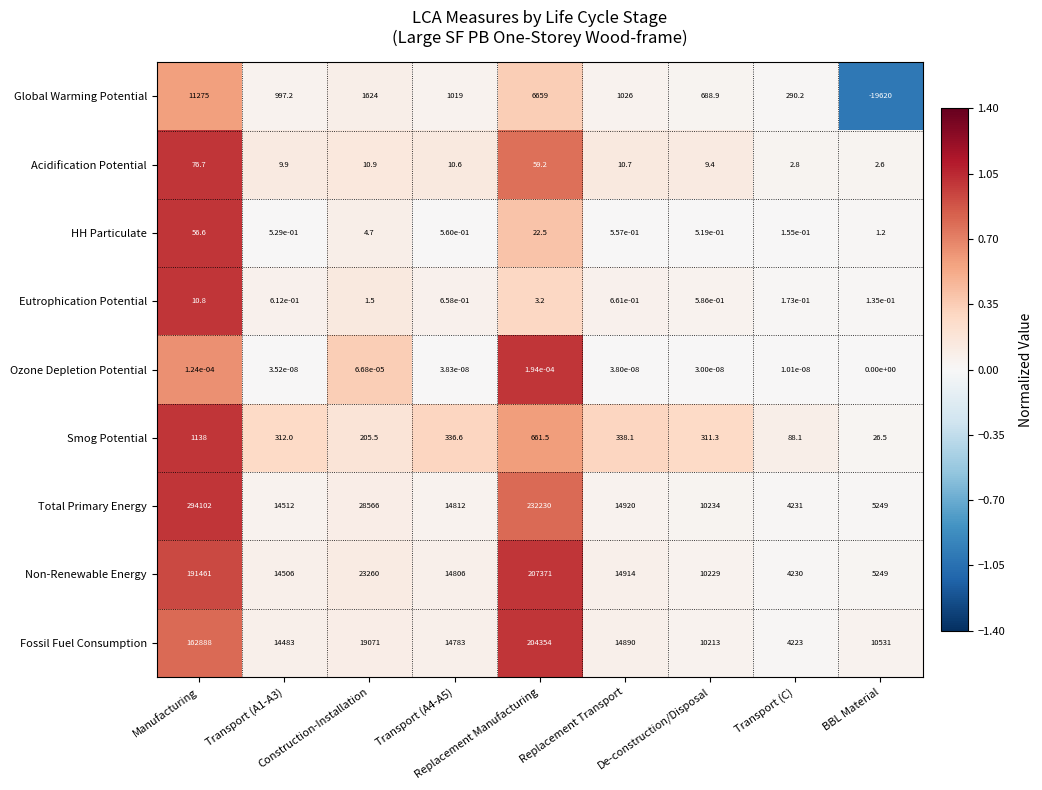

Which series has the largest range (max minus min)?

Total Primary Energy